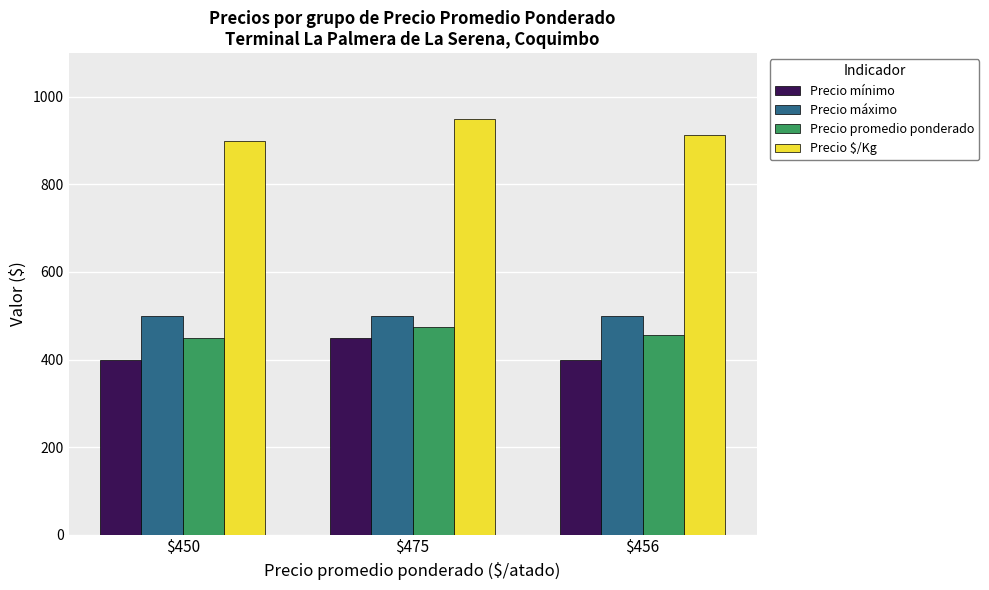

How many bars are there in each group?

4